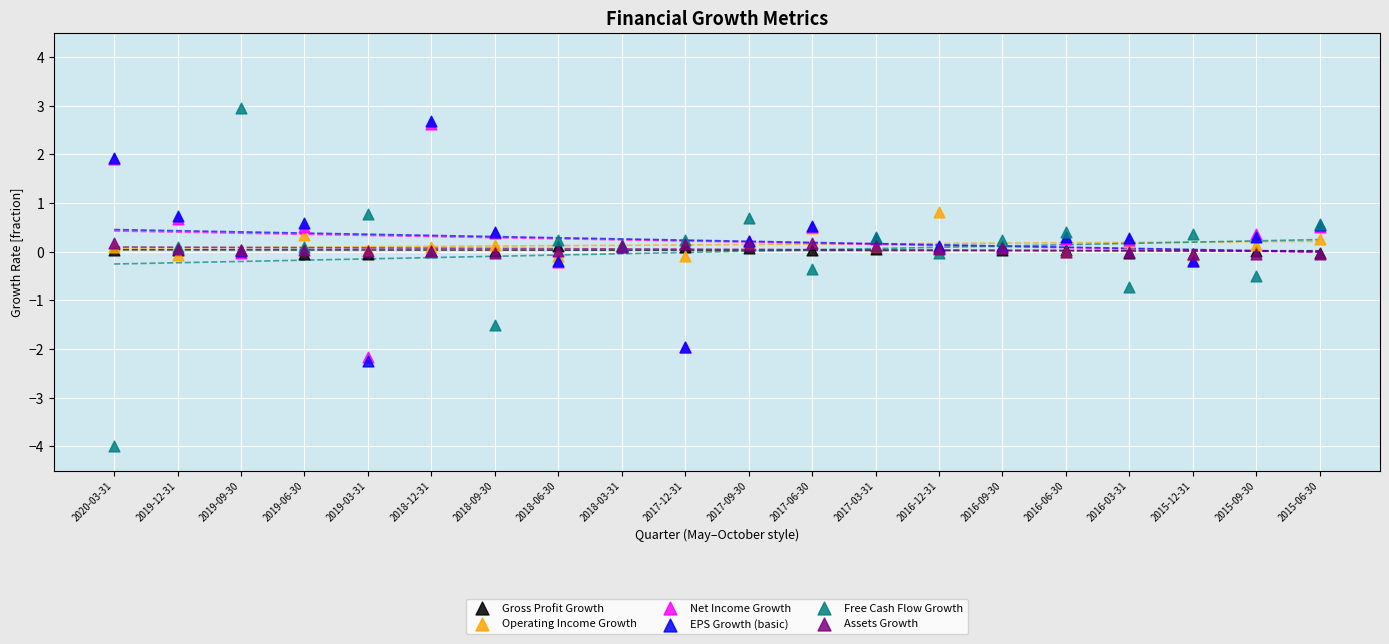

What are all the series names shown in the legend?

Gross Profit Growth, Operating Income Growth, Net Income Growth, EPS Growth (basic), Free Cash Flow Growth, Assets Growth